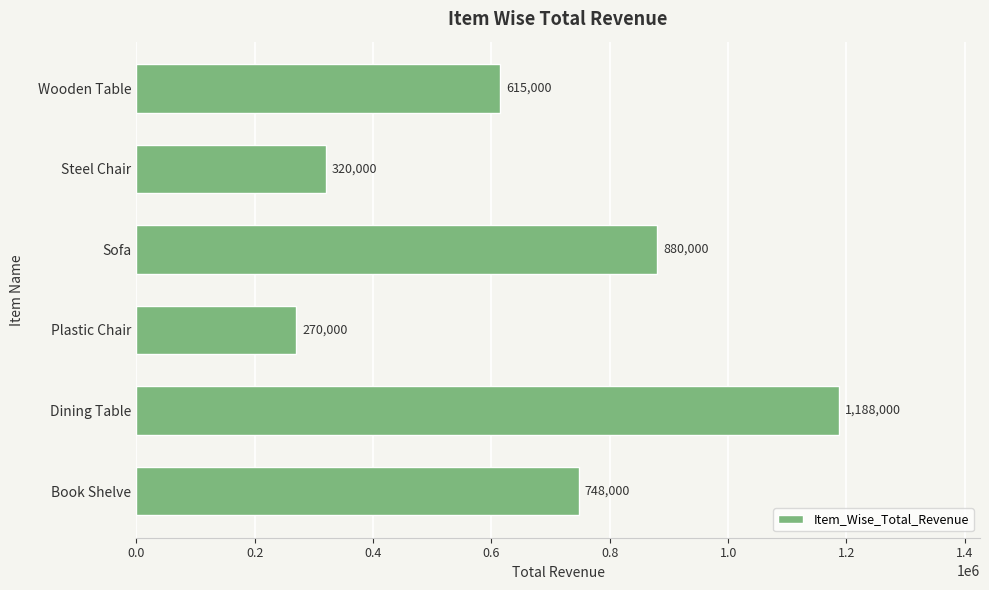

What is the average value?

670167